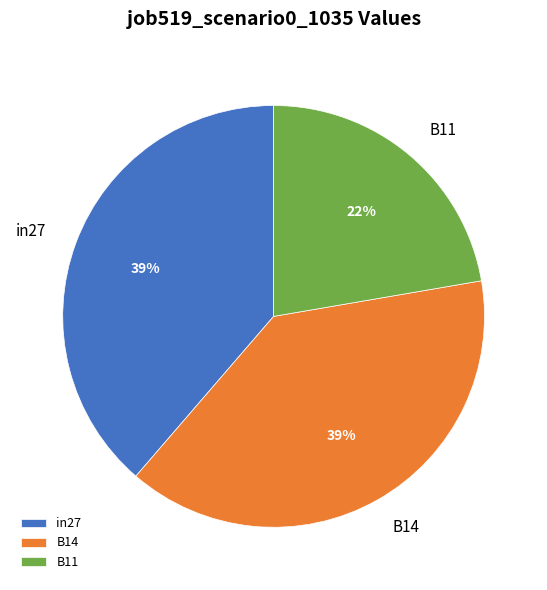

Is in27 the majority of the pie?

No